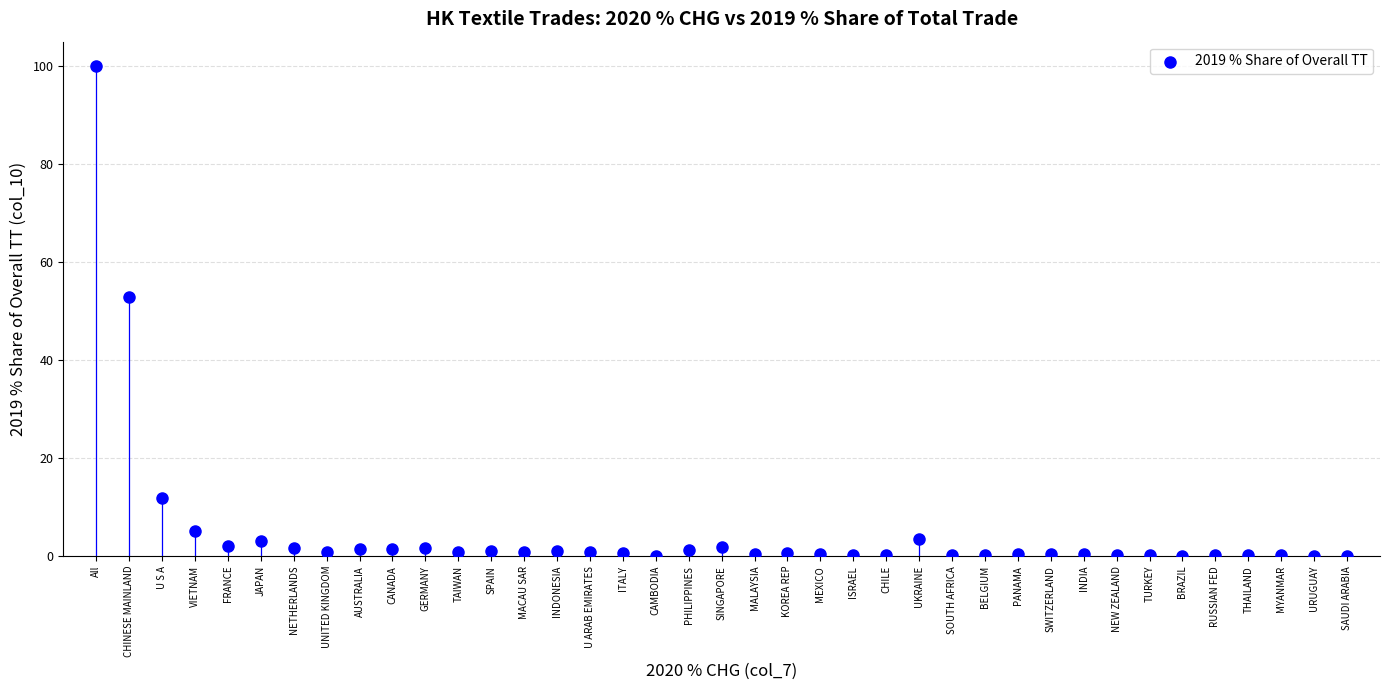

What Y value in the scatter plot is closest to 50?

52.9